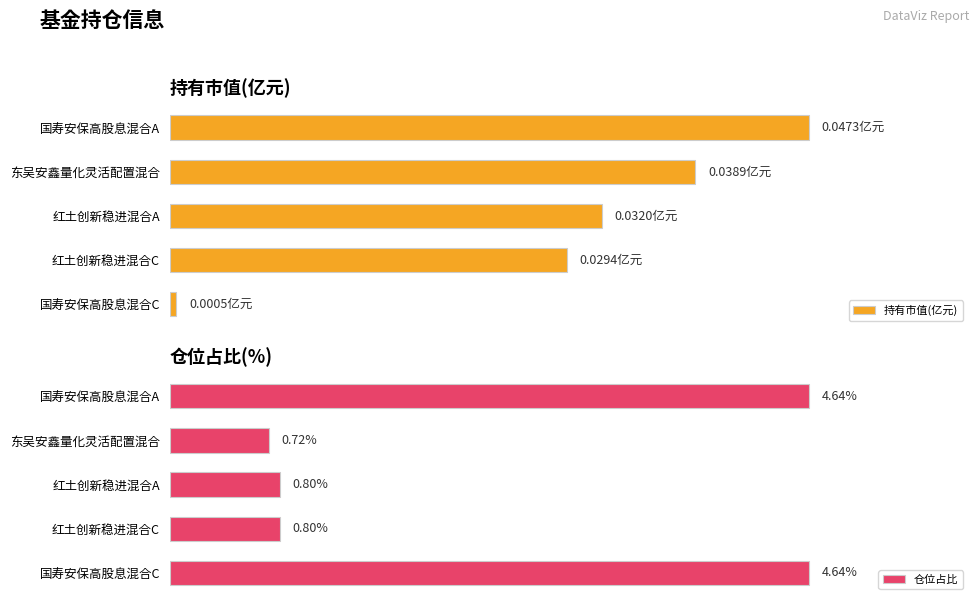

What are all the series names shown in the legend?

持有市值(亿元), 仓位占比